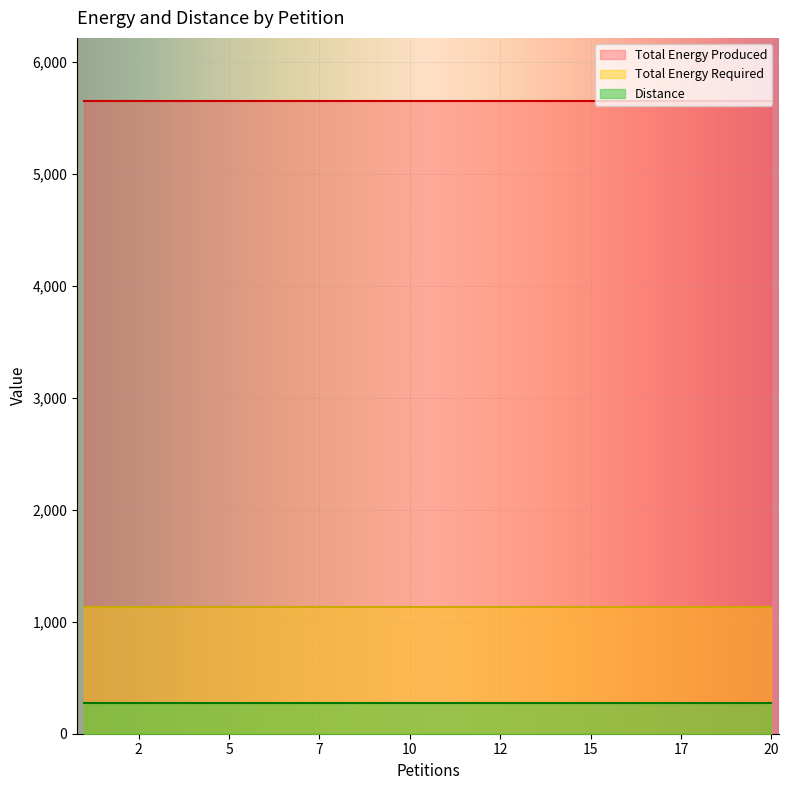

What are all the series names shown in the legend?

Total Energy Produced, Total Energy Required, Distance